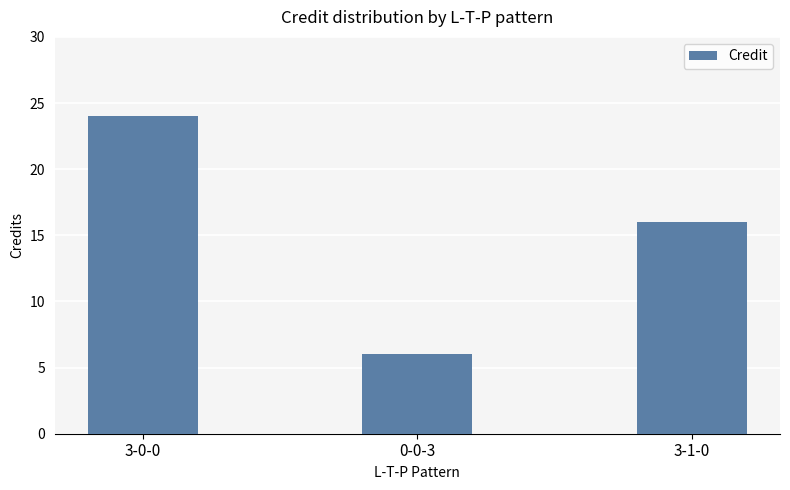

Which label corresponds to the largest value in the chart?

3-0-0